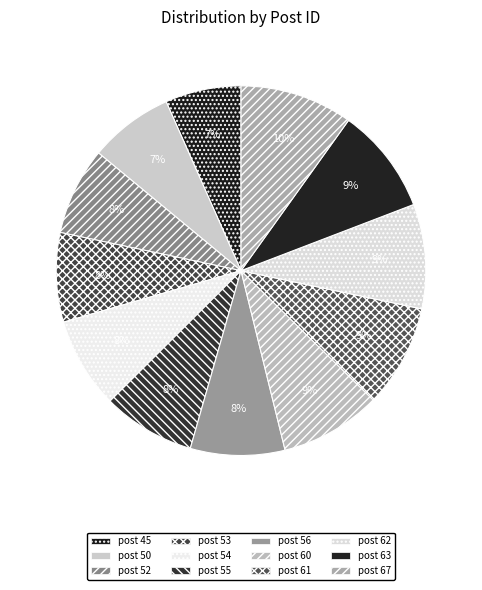

How many slices are in this pie chart?

12